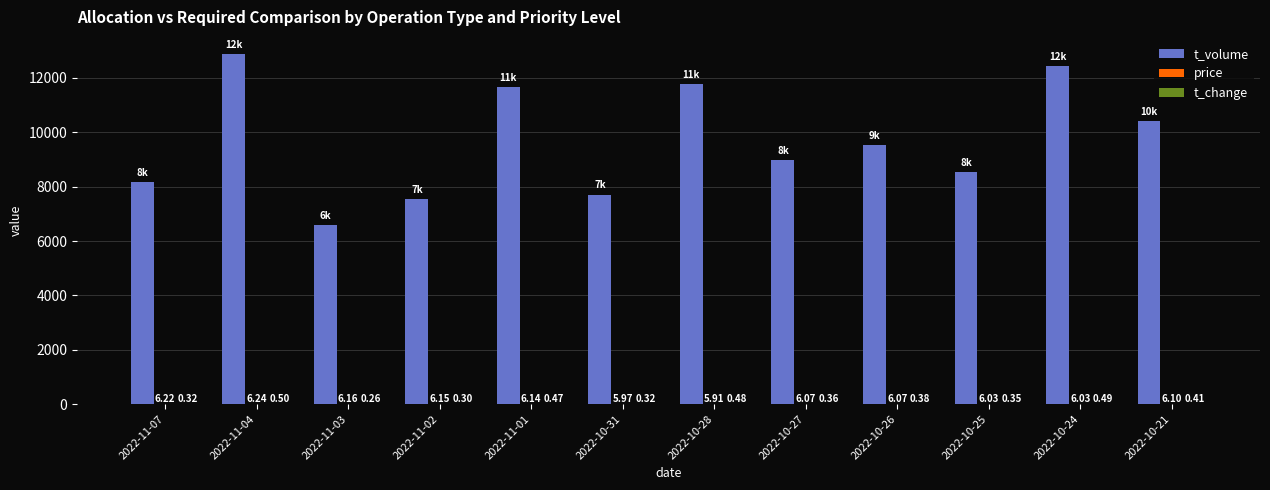

Which series has the largest total across all categories?

t_volume